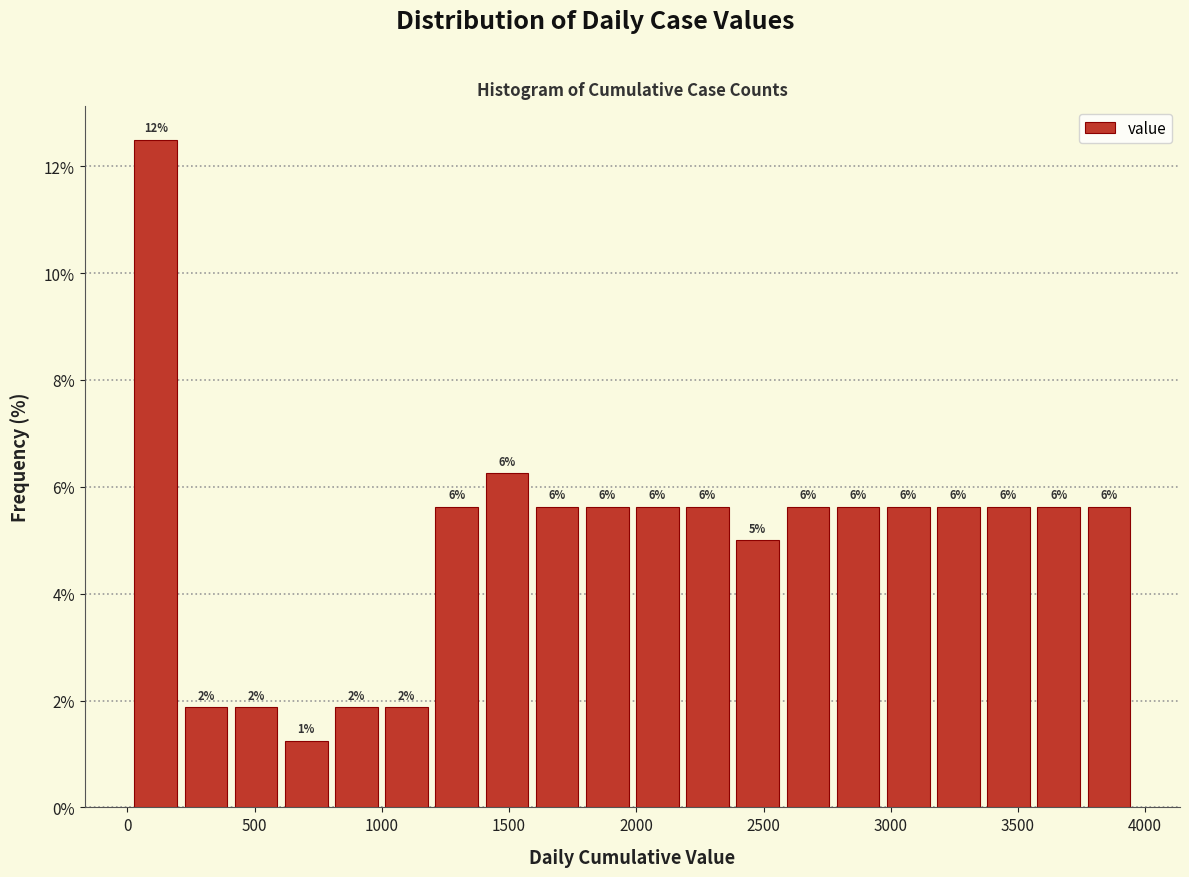

Around what value on the x-axis is the tallest bar? Give the approximate position of its centre, as read against the axis.

100